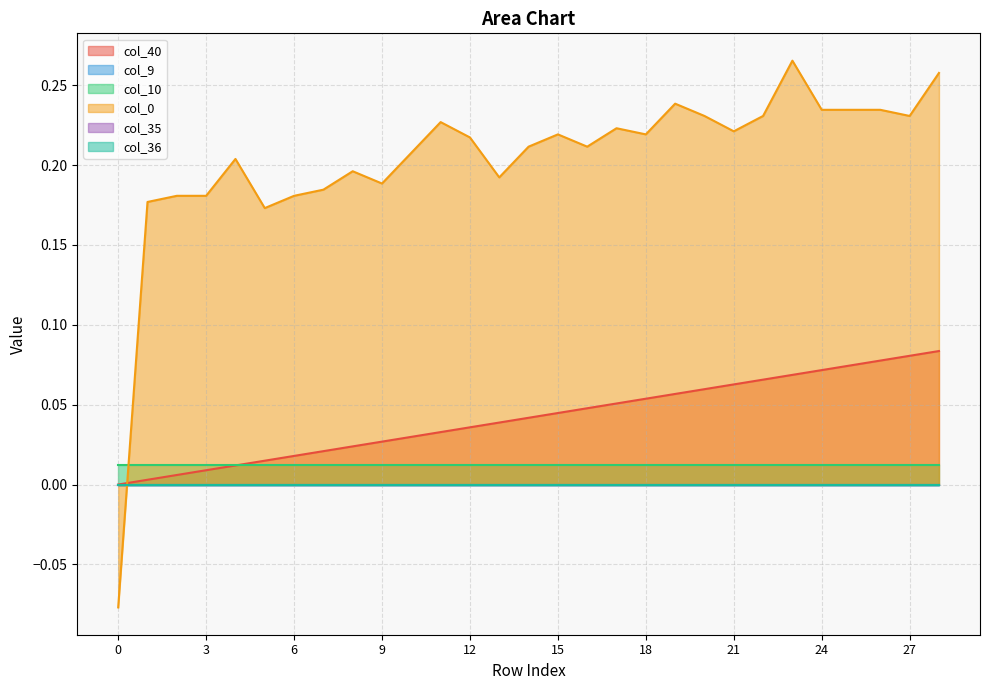

Is it true that col_40 equals 0.1 at 24?

True